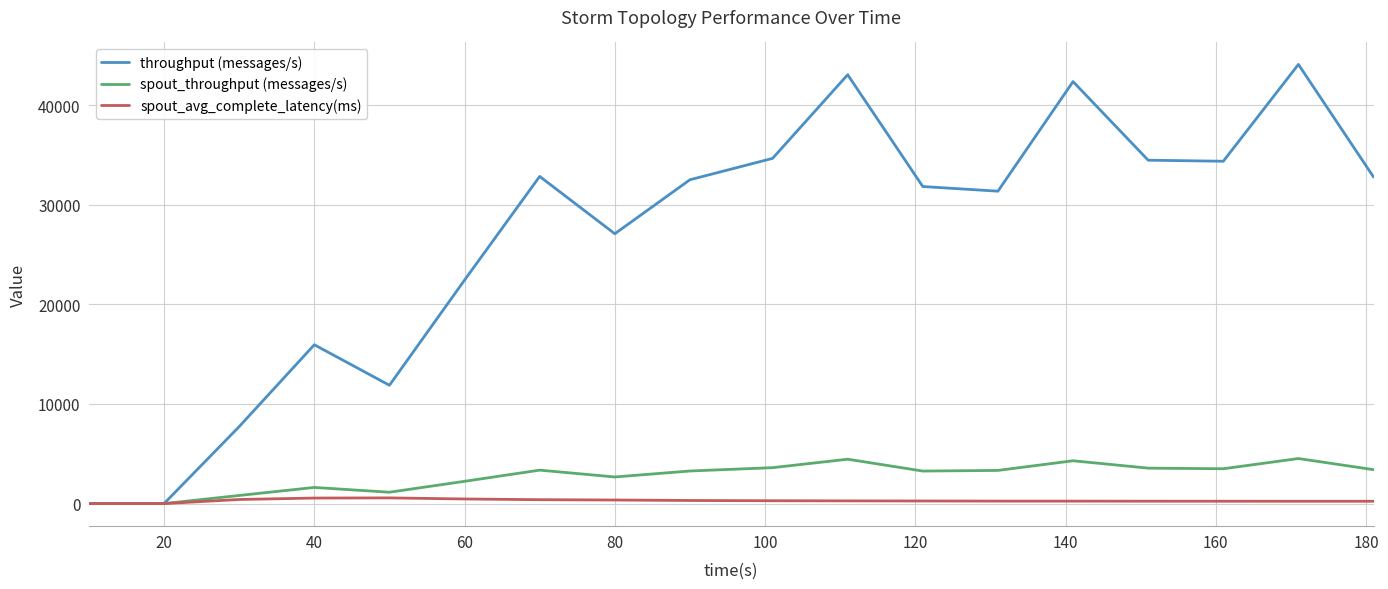

True or false: throughput (messages/s) has more than 0 interior local peaks.

True